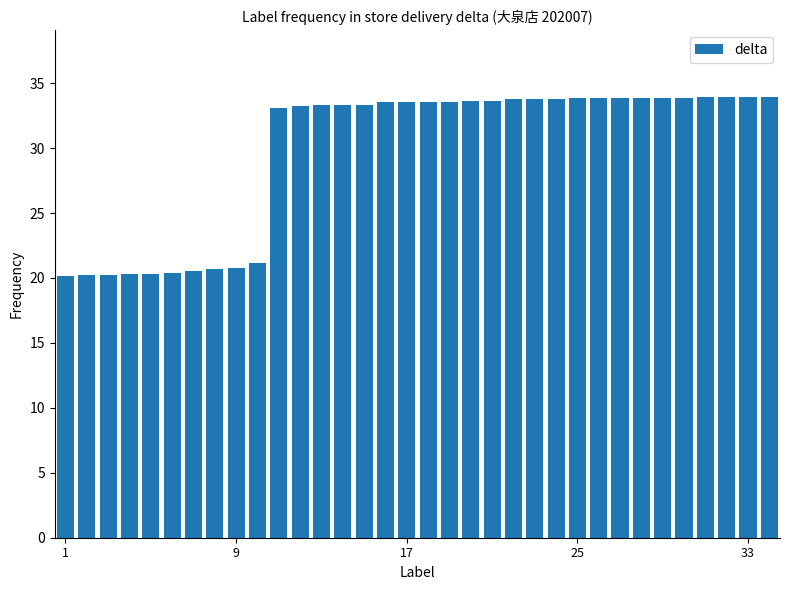

What is the value of the 14th bar from the left?

33.3